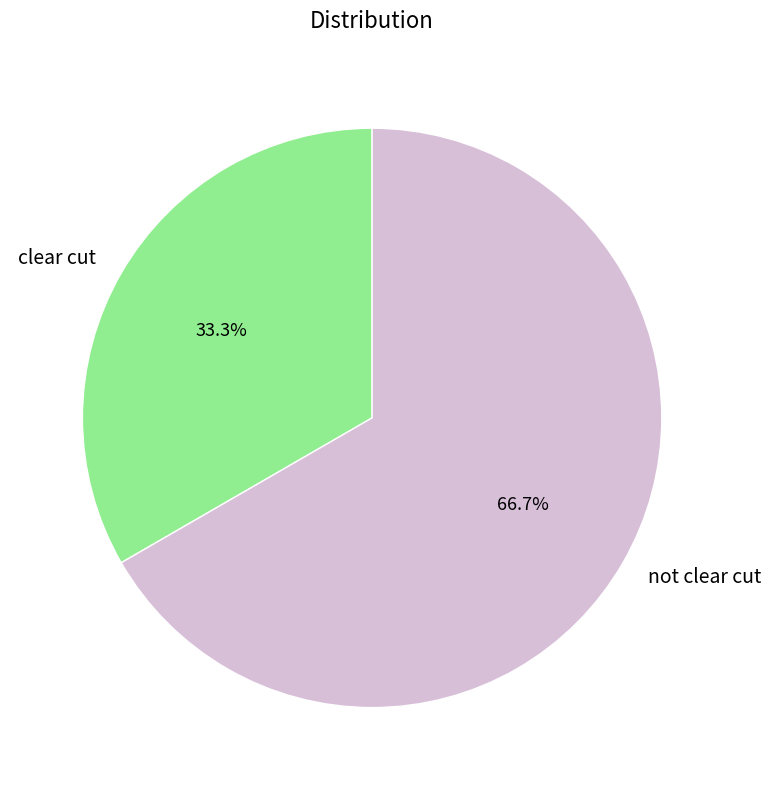

To the nearest percent, what percentage of the pie is clear cut?

33%